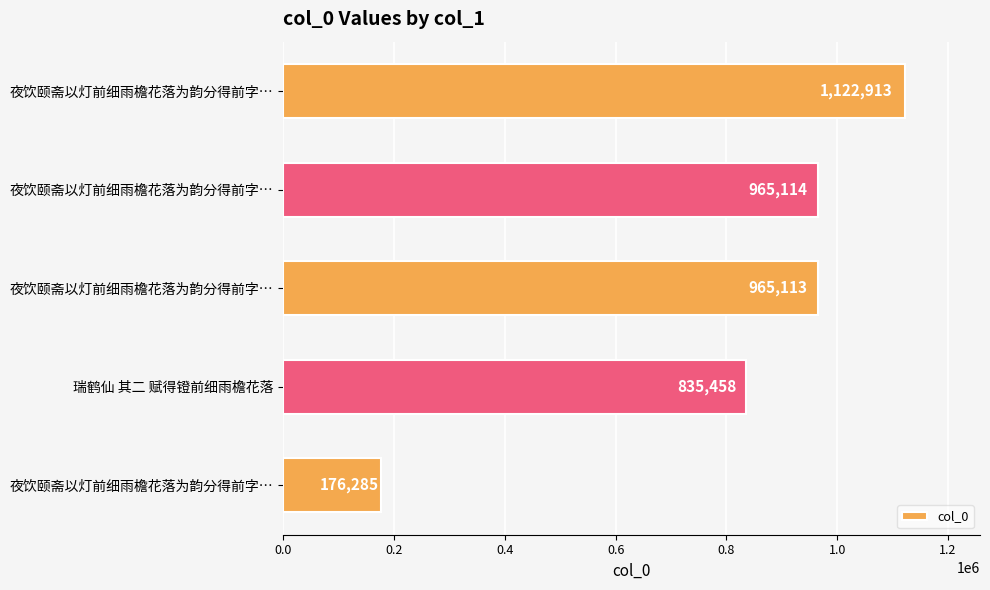

How many data points are less than 965113?

2